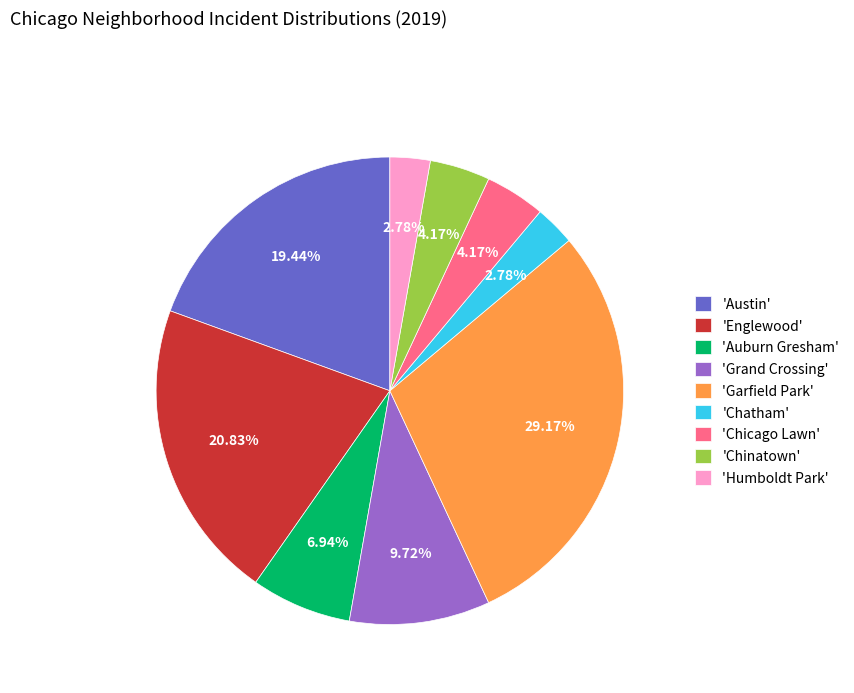

How many segments does this pie chart have?

9